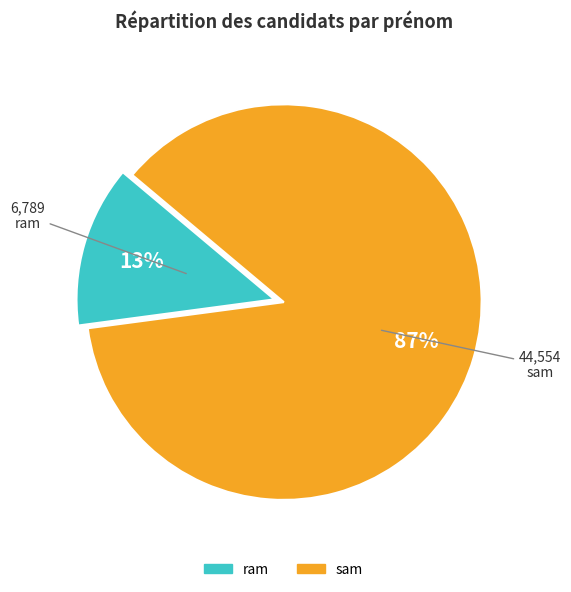

Rank the categories by value from highest to lowest.

sam, ram